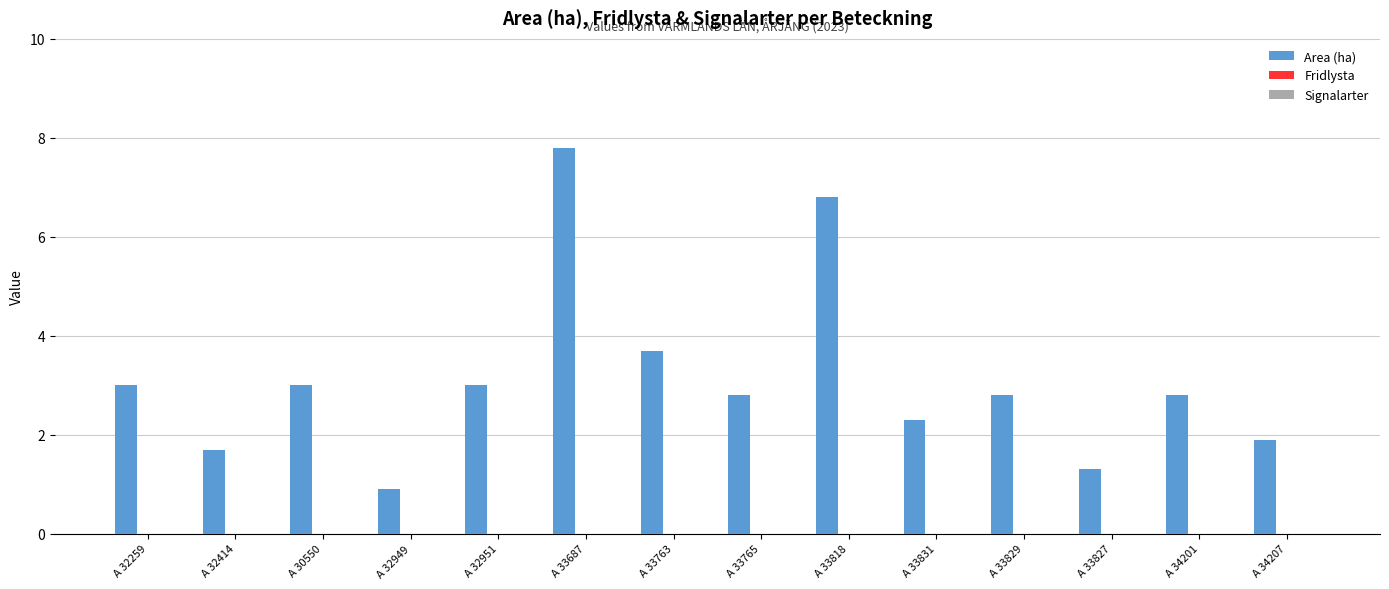

Does the chart contain any negative values?

No